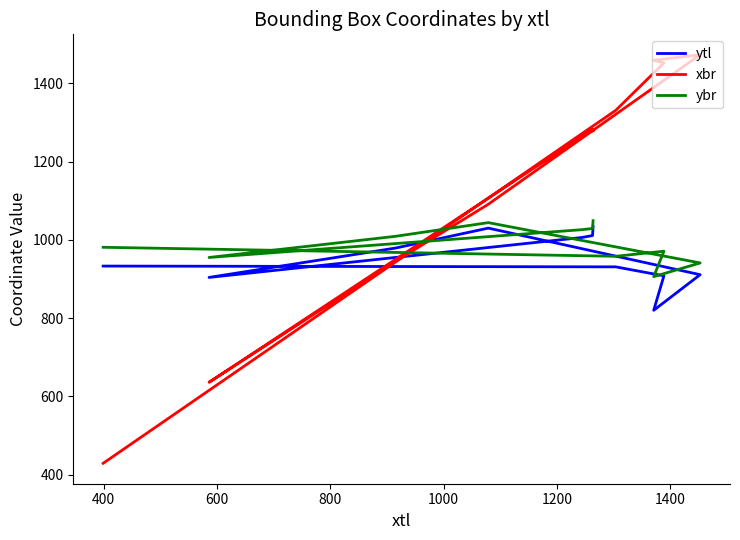

List the series in order of their overall mean, lowest first.

ytl, ybr, xbr